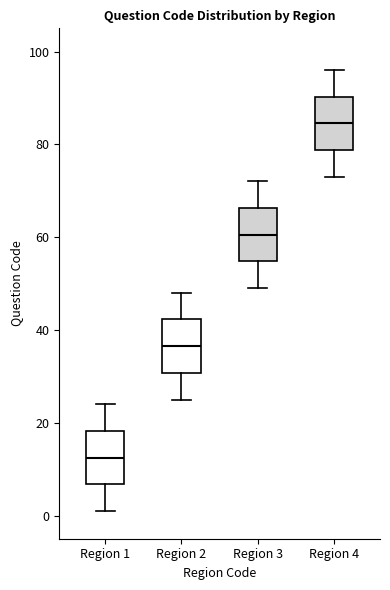

Where does the median line of the box for Region 1 sit on the y-axis? The values are not printed on the chart, so give them approximately, as read against the axis.

12